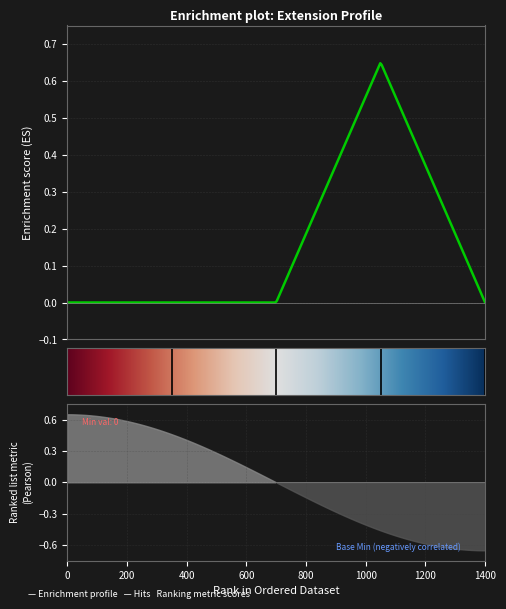

How many values are between 0 and 1?

5